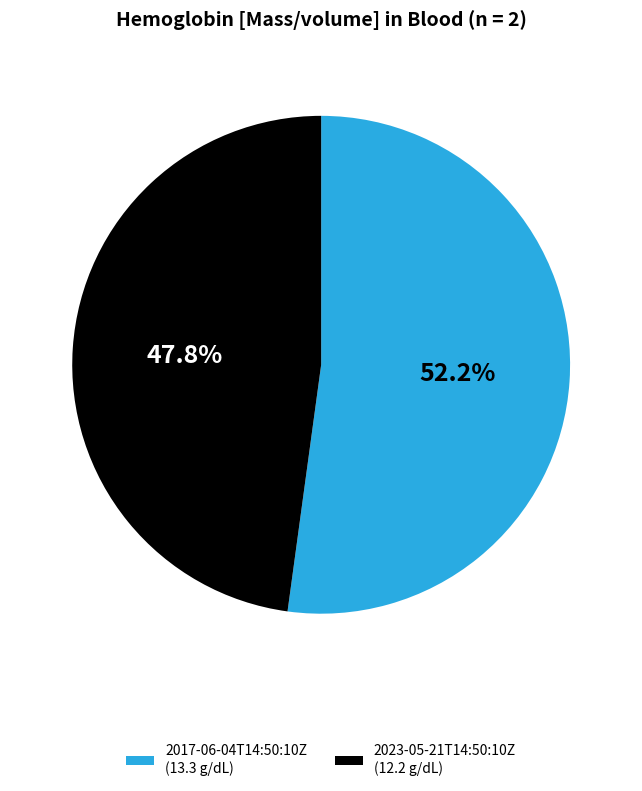

Count the number of slices in the pie.

2